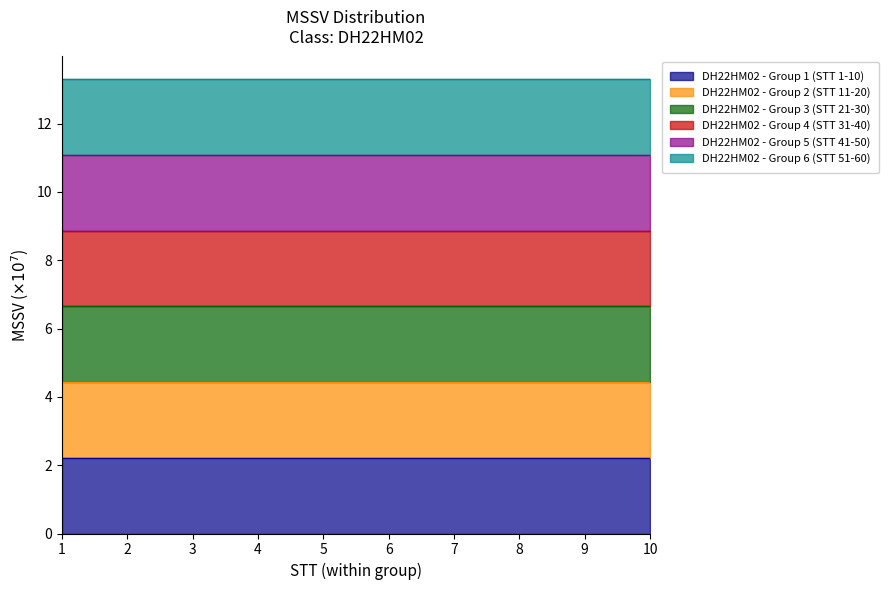

True or false: DH22HM02 - Group 6 (STT 51-60) has a value of 19.6 at 10.

False